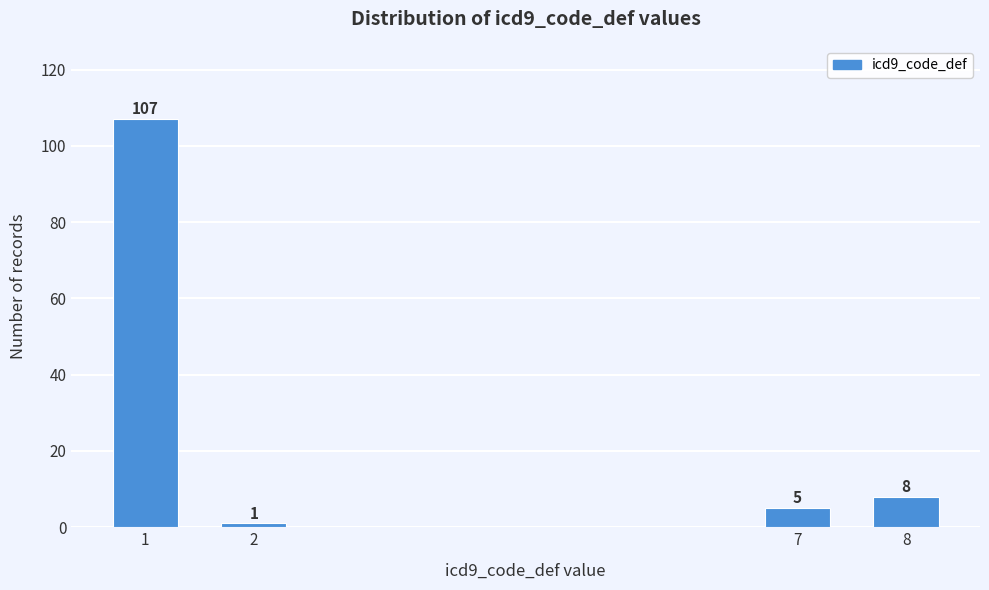

Reading left to right, what are all the values shown in this chart?

107	1	5	8